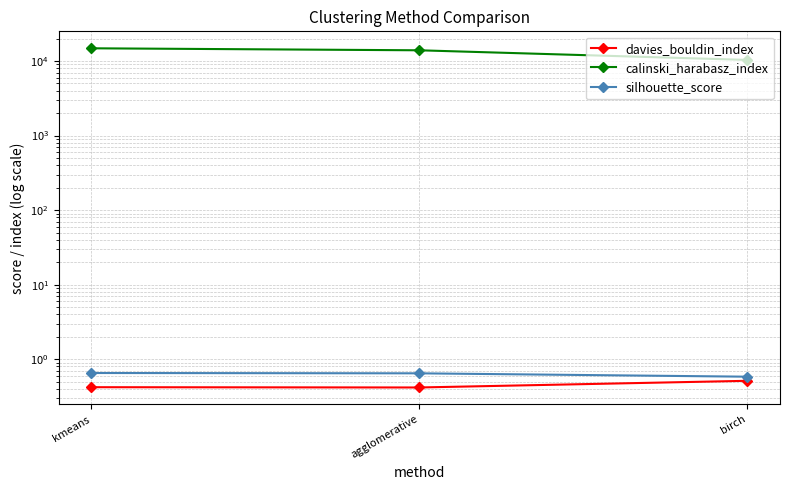

Reading left to right, extract all data points from this chart.

davies_bouldin_index: 0.4	0.4	0.5
calinski_harabasz_index: 14819.6	13931.5	10348.0
silhouette_score: 0.7	0.6	0.6